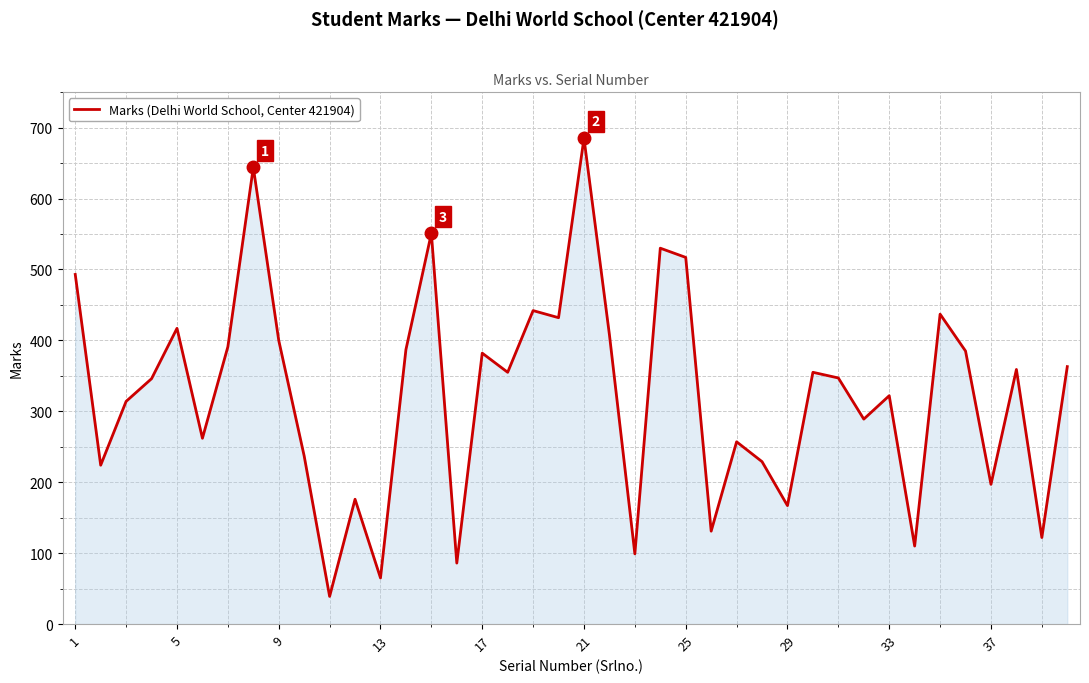

What is the difference between the maximum and minimum values?

646